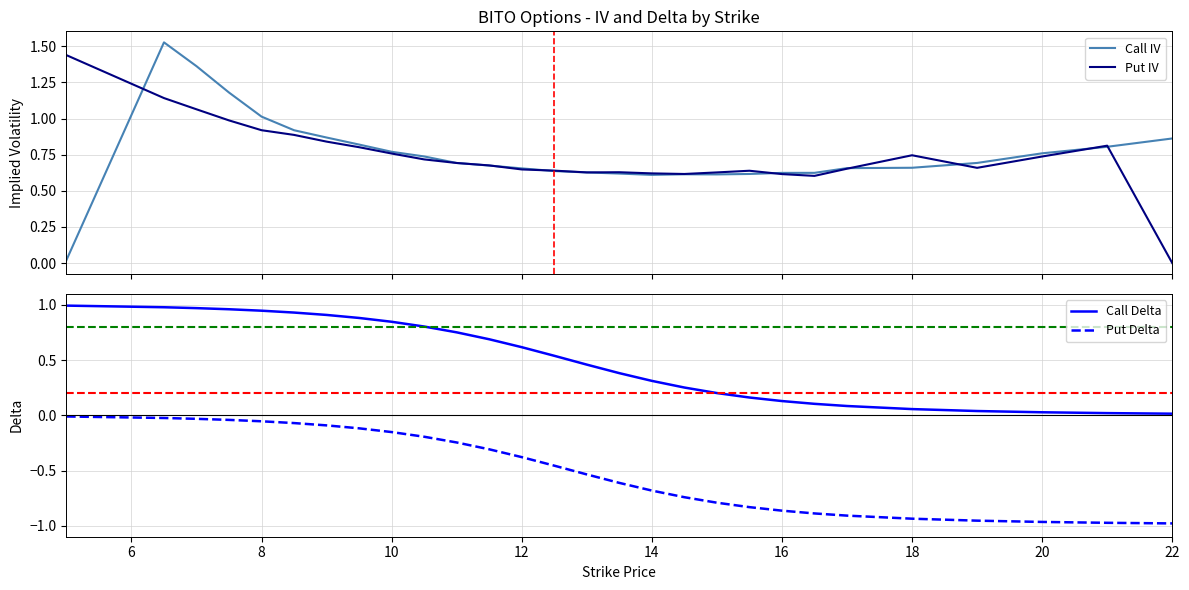

True or false: Call Delta and Put Delta cross at least once.

False